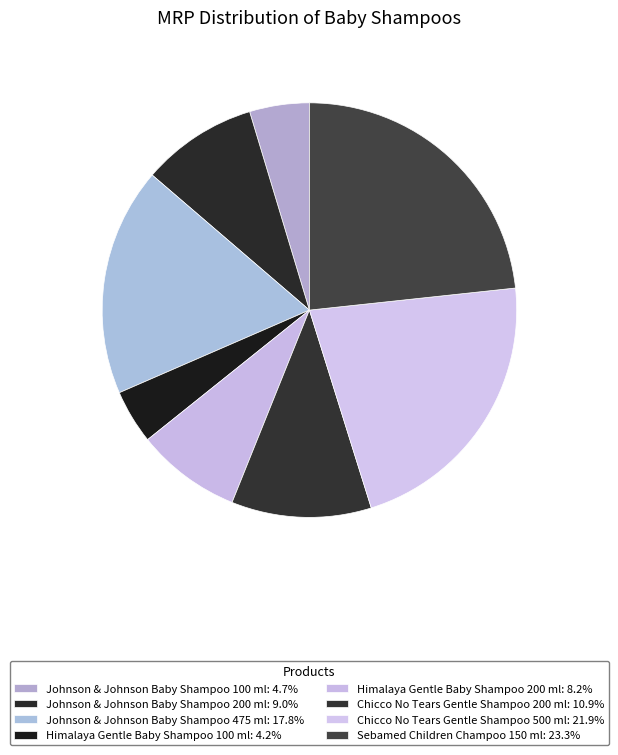

To the nearest percent, what portion does Johnson & Johnson Baby Shampoo 100 ml represent?

5%